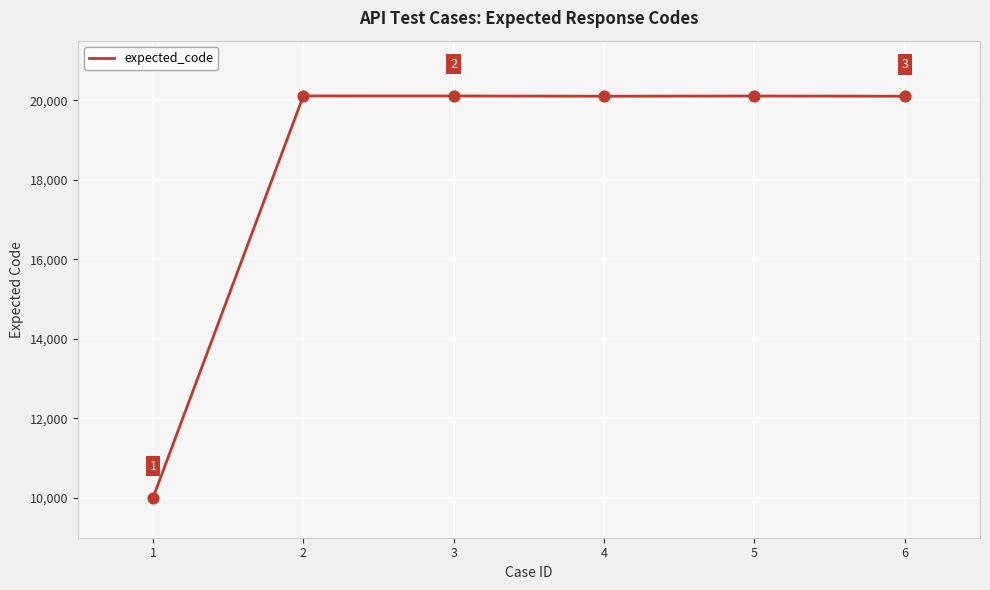

What is the ratio of the value at 3 to the value at 1?

2.0